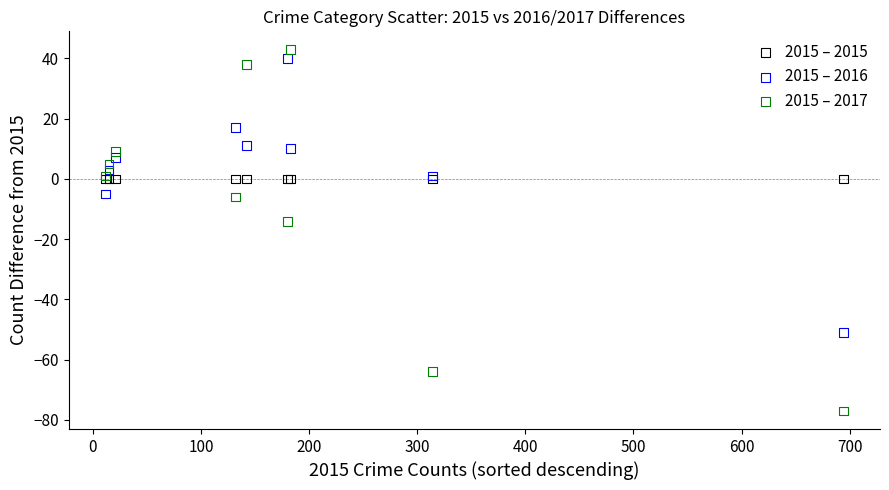

In the 2015 – 2017 series, what Y value is closest to -17?

-14